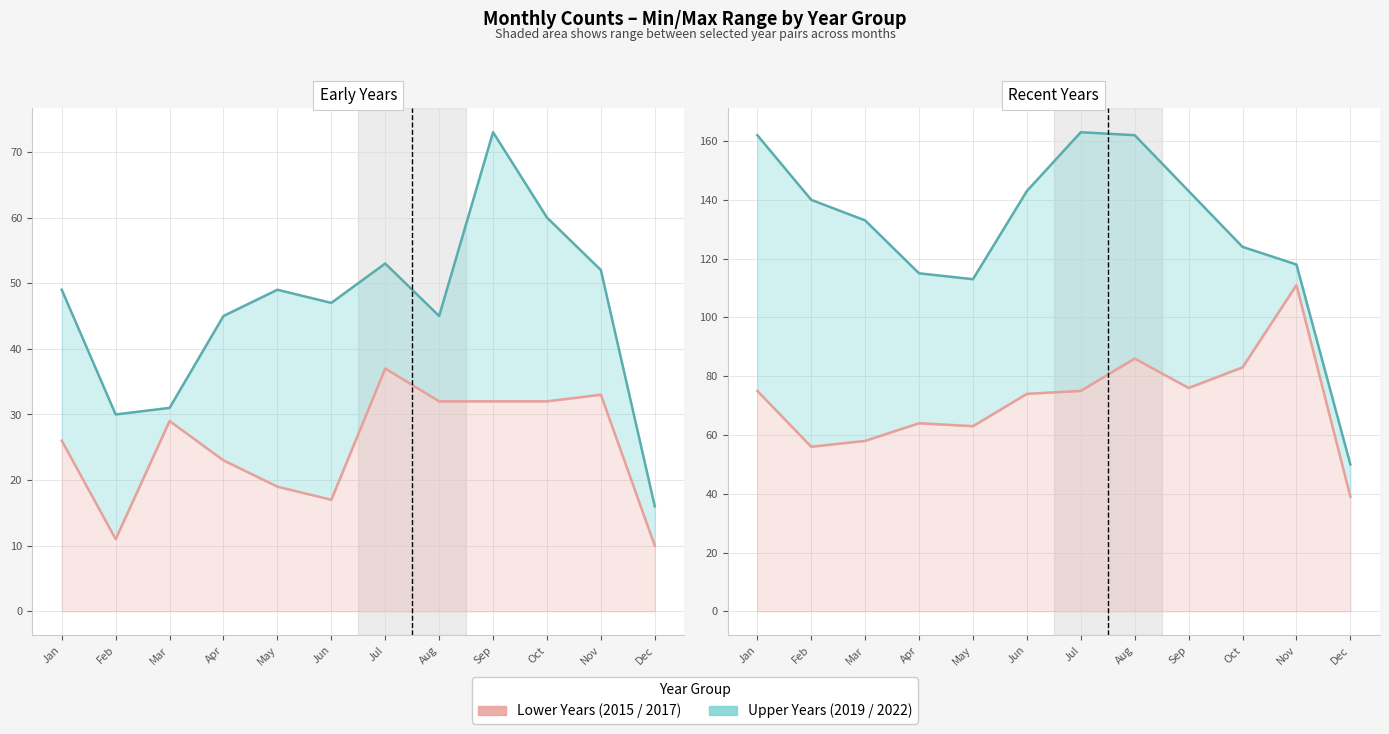

In 2022, how many points are lower than both neighbors (excluding endpoints)?

1